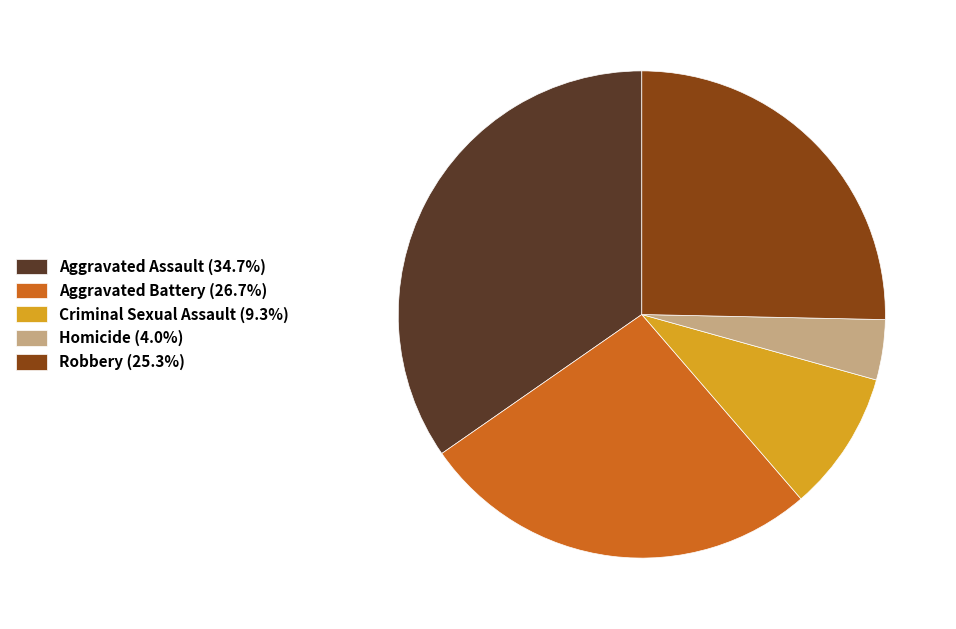

Is the sum of Robbery (25.3%) and Homicide (4.0%) greater than half?

No